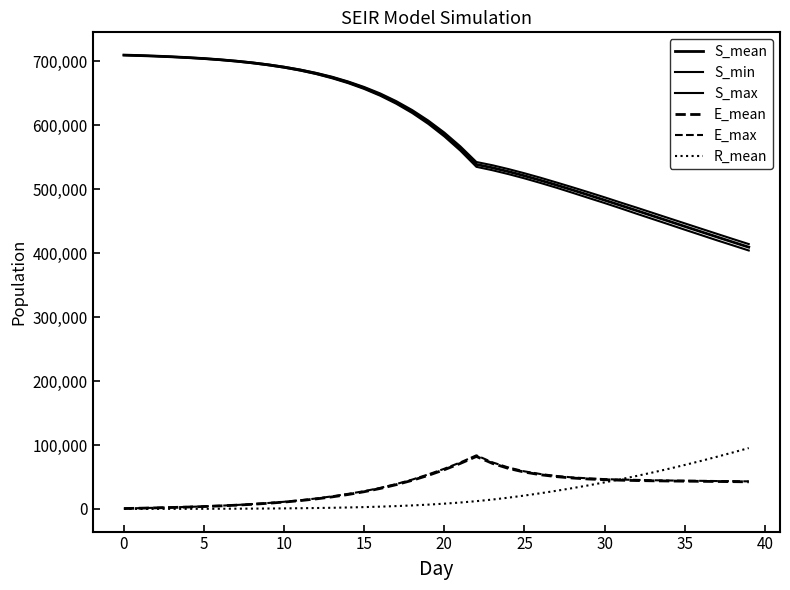

True or false: S_mean and S_min intersect in this chart.

False